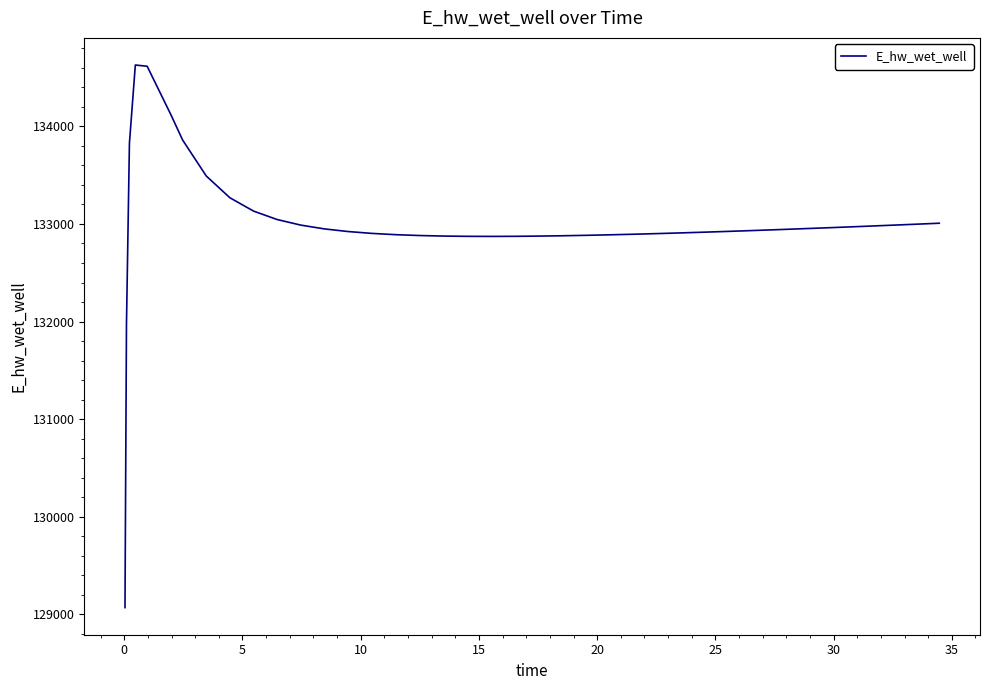

What is the maximum value shown in the chart?

134628.0